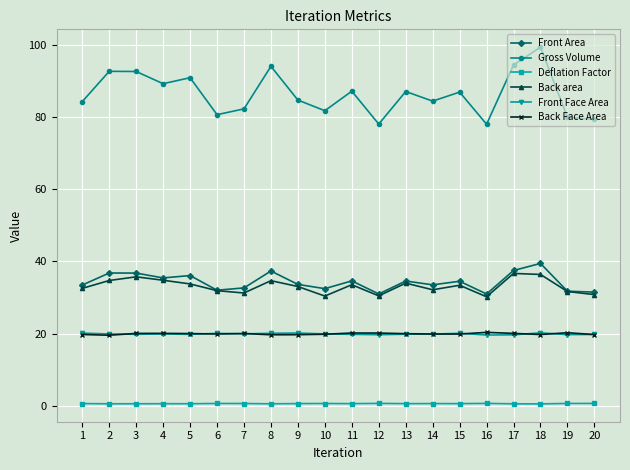

True or false: Back Face Area has a value of 13.3 at 16.

False